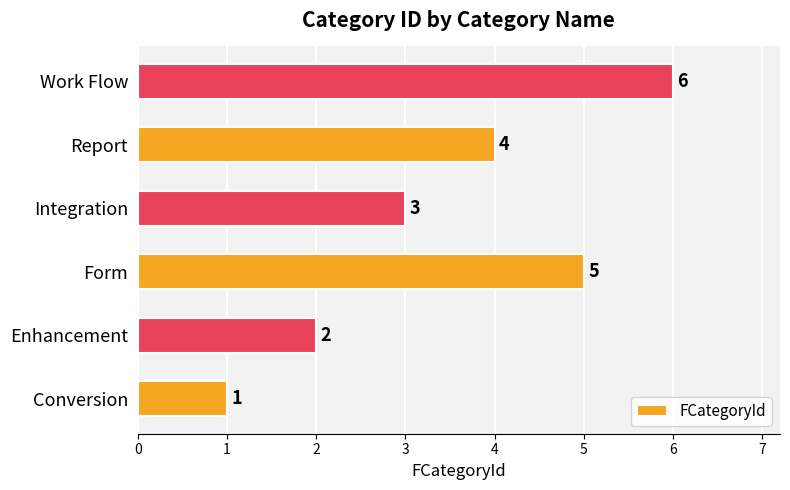

Rank the categories by value from lowest to highest.

Conversion, Enhancement, Integration, Report, Form, Work Flow